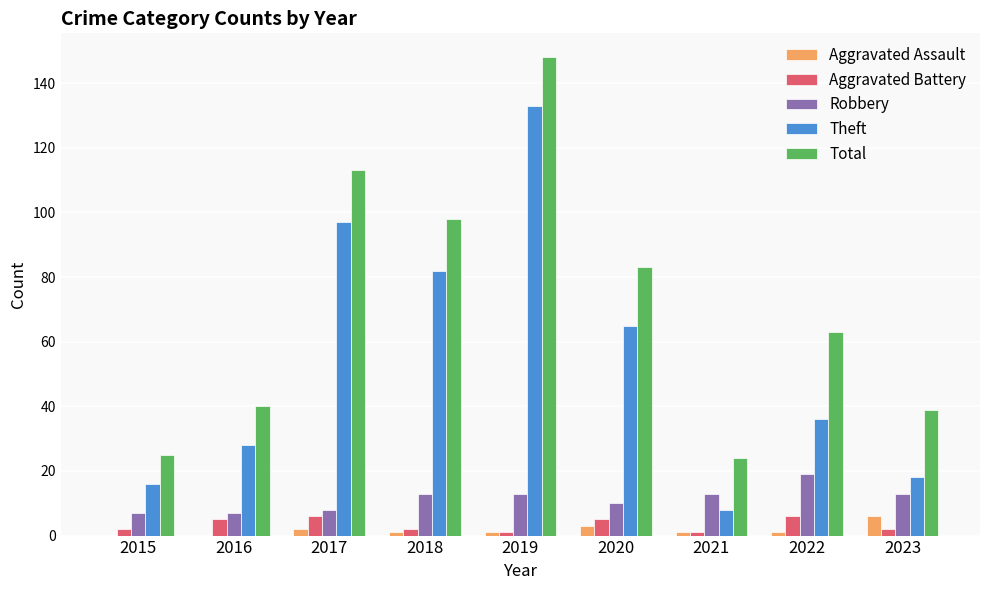

How many distinct data groups are displayed?

5